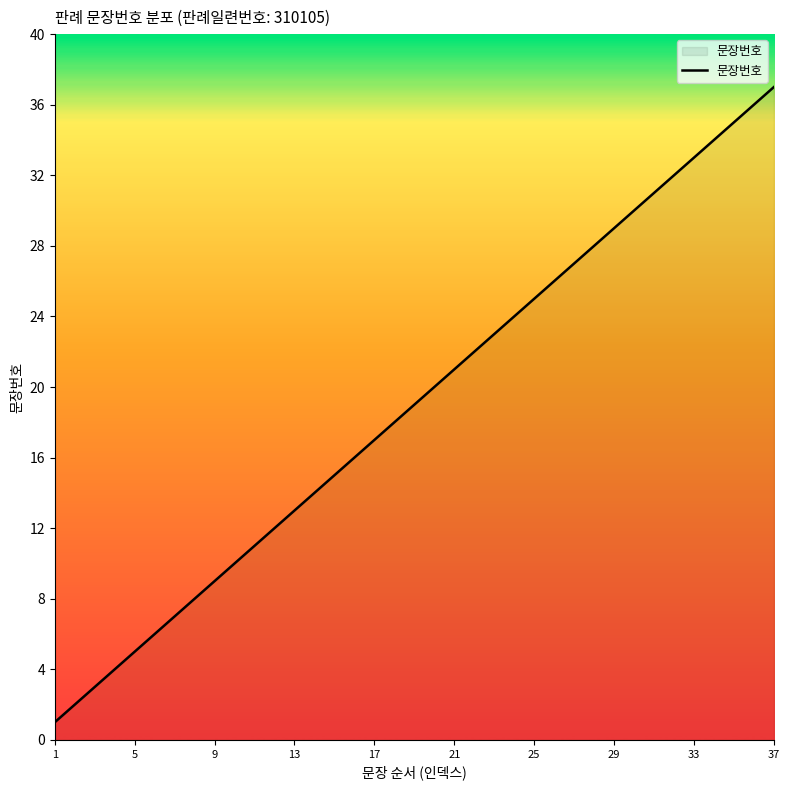

What is the difference between the maximum and minimum values?

36